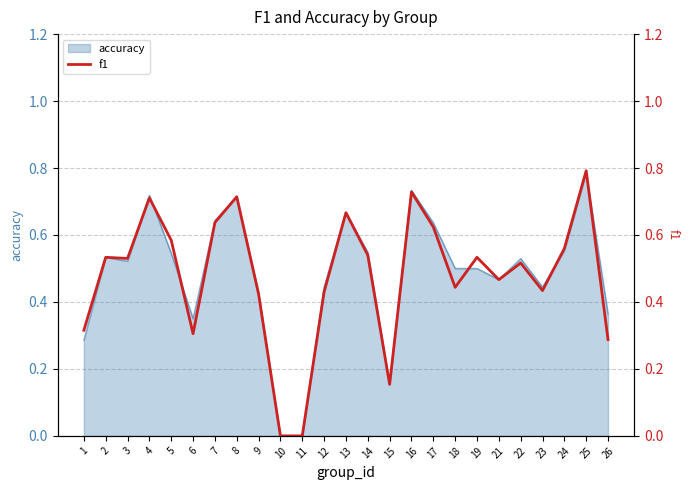

Rank the categories by value from highest to lowest.

25, 16, 8, 4, 13, 7, 17, 5, 24, 14, 2, 19, 3, 22, 21, 18, 23, 12, 9, 1, 6, 26, 15, 10, 11